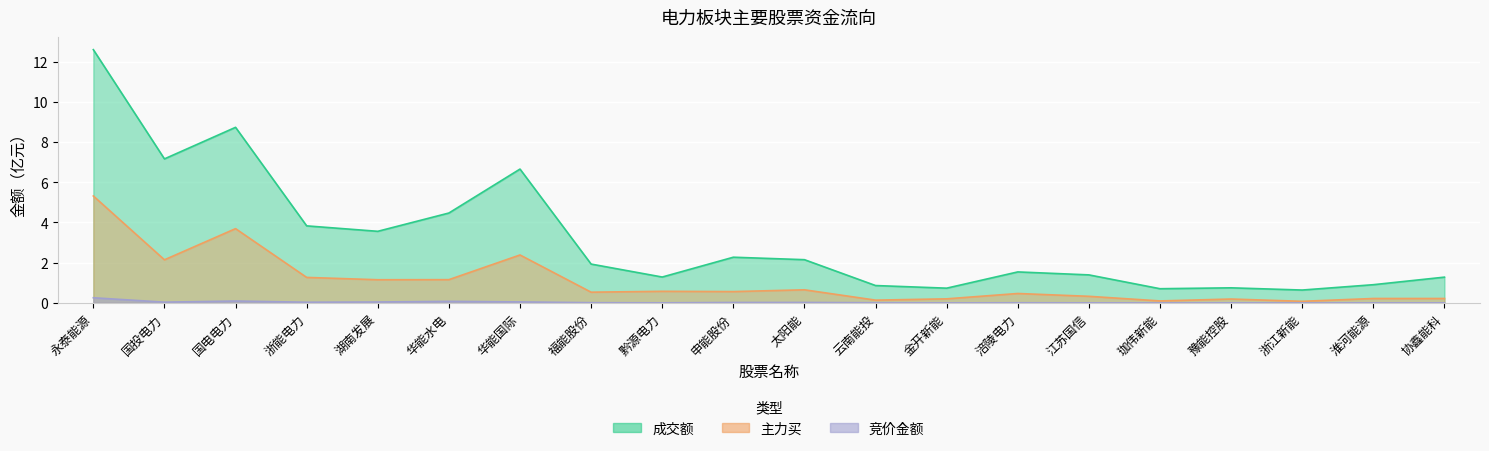

Reading left to right, transcribe all the data shown in this chart.

竞价金额: 0.3	0.0	0.1	0.0	0.0	0.1	0.0	0.0	0.0	0.0	0.0	0.0	0.0	0.0	0.0	0.0	0.0	0.0	0.0	0.0
主力买: 5.3	2.1	3.7	1.3	1.2	1.2	2.4	0.5	0.6	0.6	0.7	0.1	0.2	0.5	0.3	0.1	0.2	0.1	0.2	0.2
成交额: 12.6	7.2	8.7	3.8	3.6	4.5	6.7	1.9	1.3	2.3	2.1	0.9	0.7	1.5	1.4	0.7	0.7	0.6	0.9	1.3